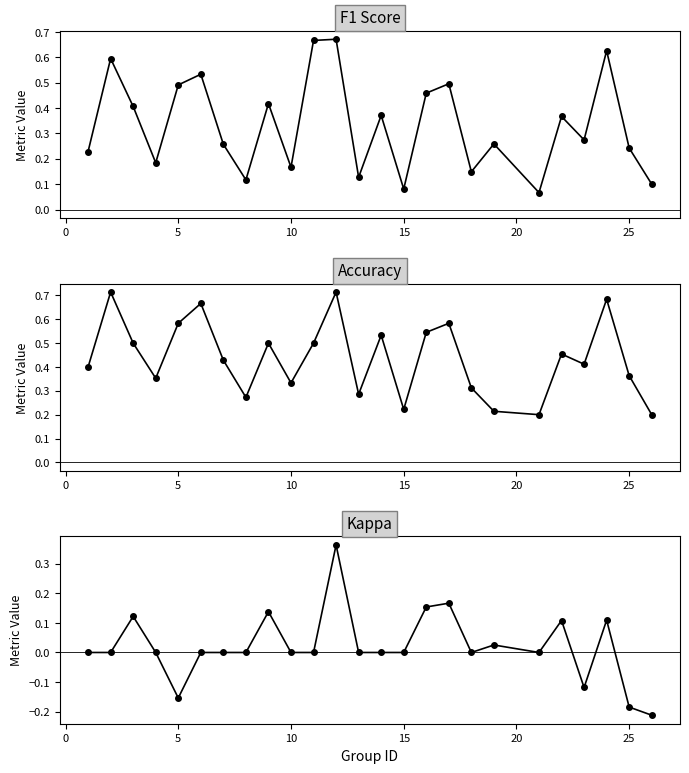

The value of kappa at 20 is 0.3. True or false?

False